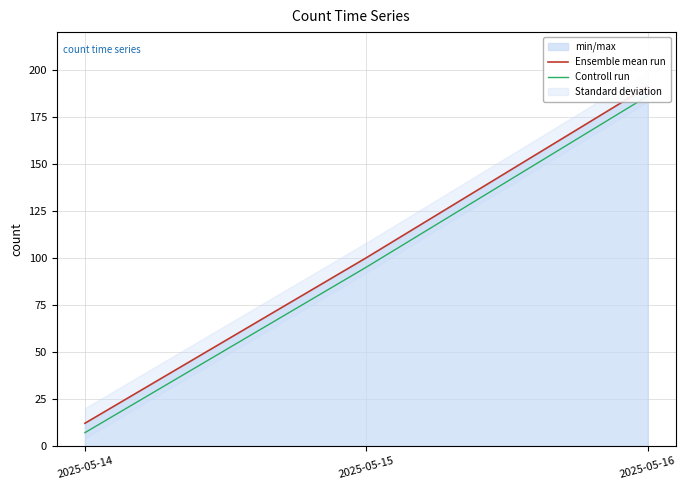

Rank the series by their maximum value, from lowest to highest.

Controll run, Ensemble mean run